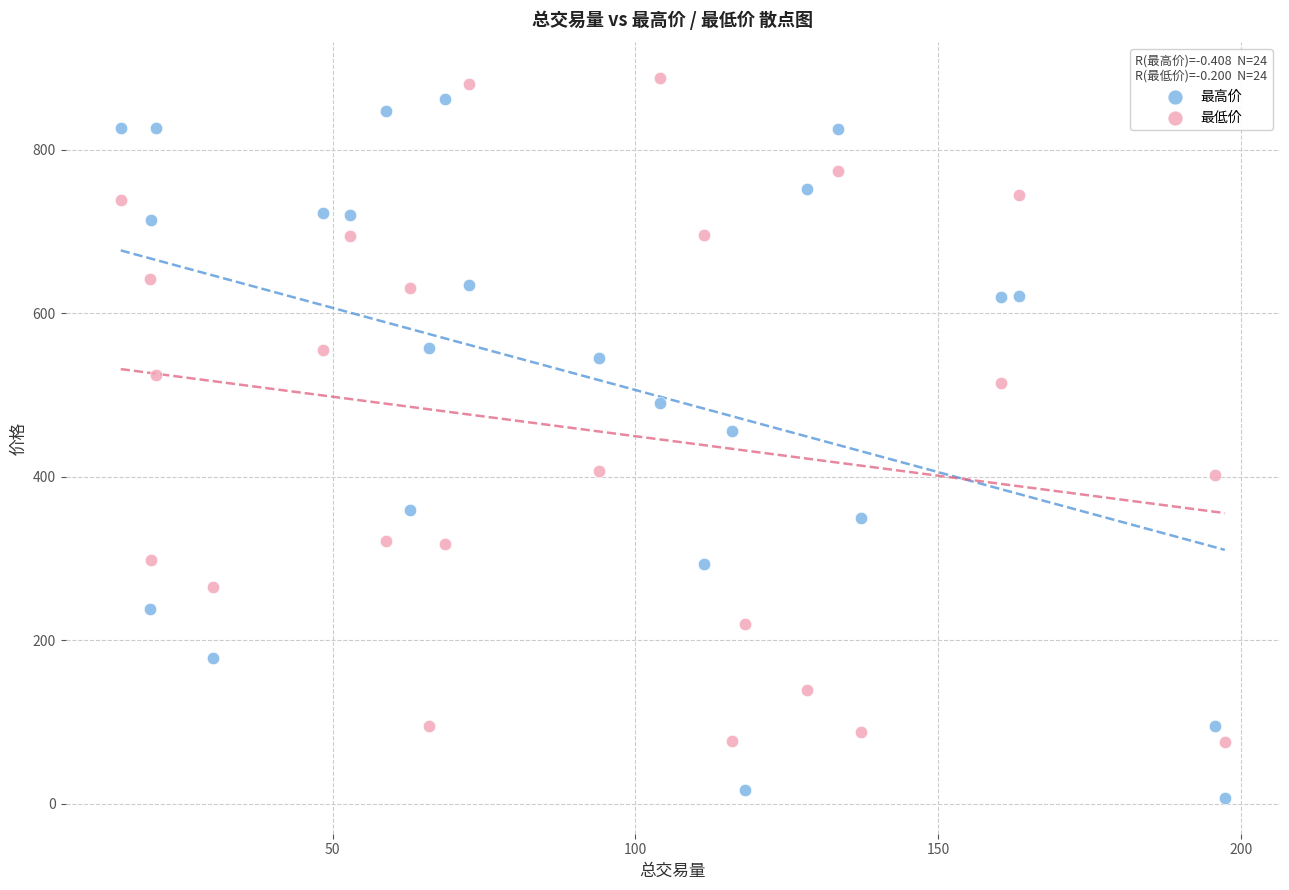

Which series reaches the minimum Y coordinate?

最高价